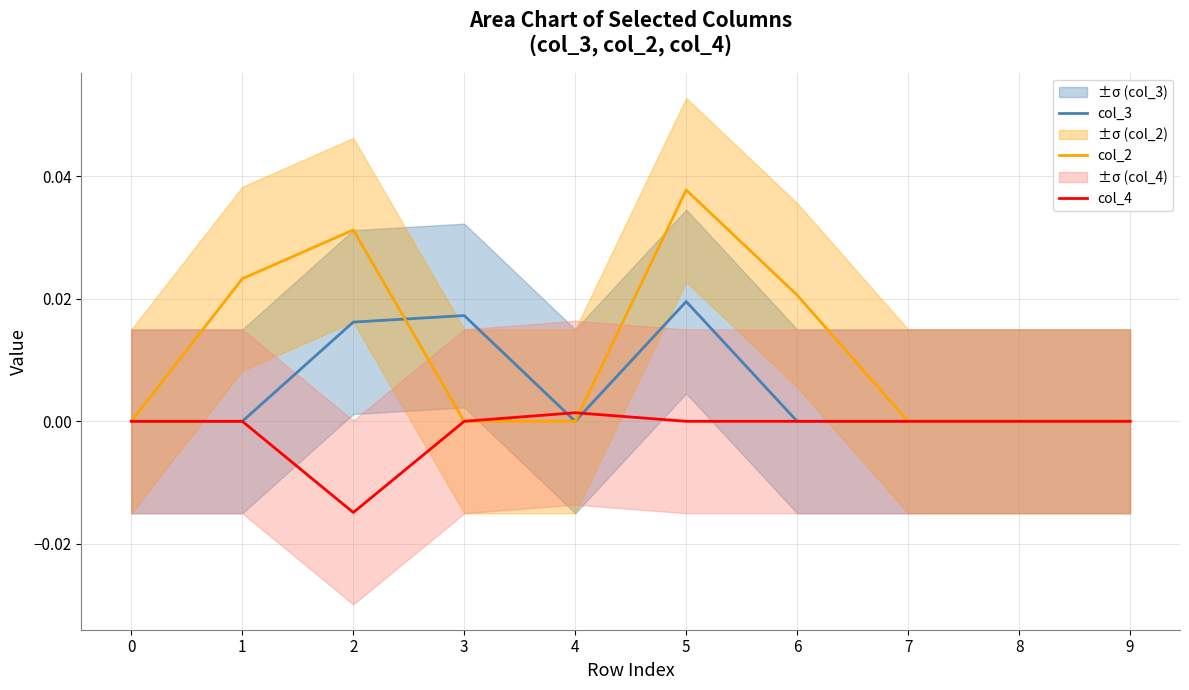

Which category has the highest value in the col_3 series?

5